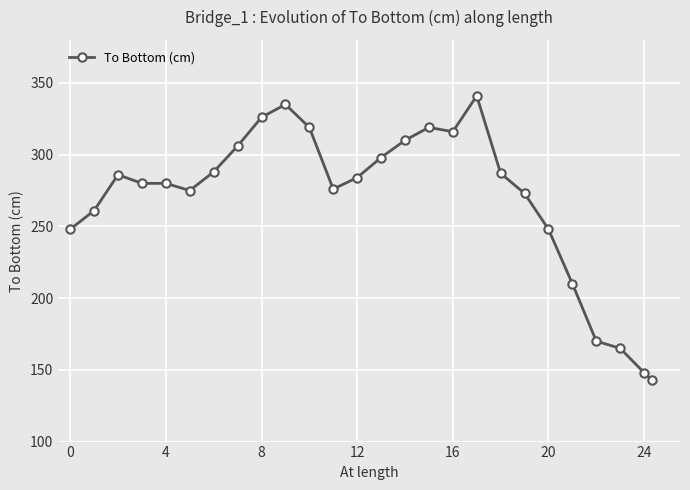

What is the minimum value shown in the chart?

143